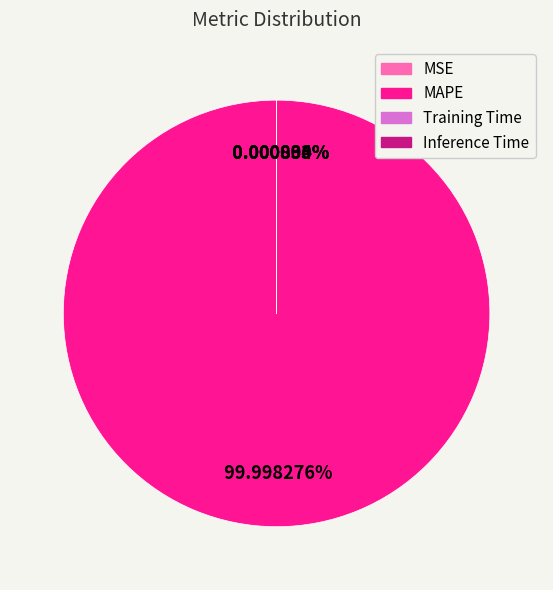

What is the smallest slice in the pie chart?

MSE